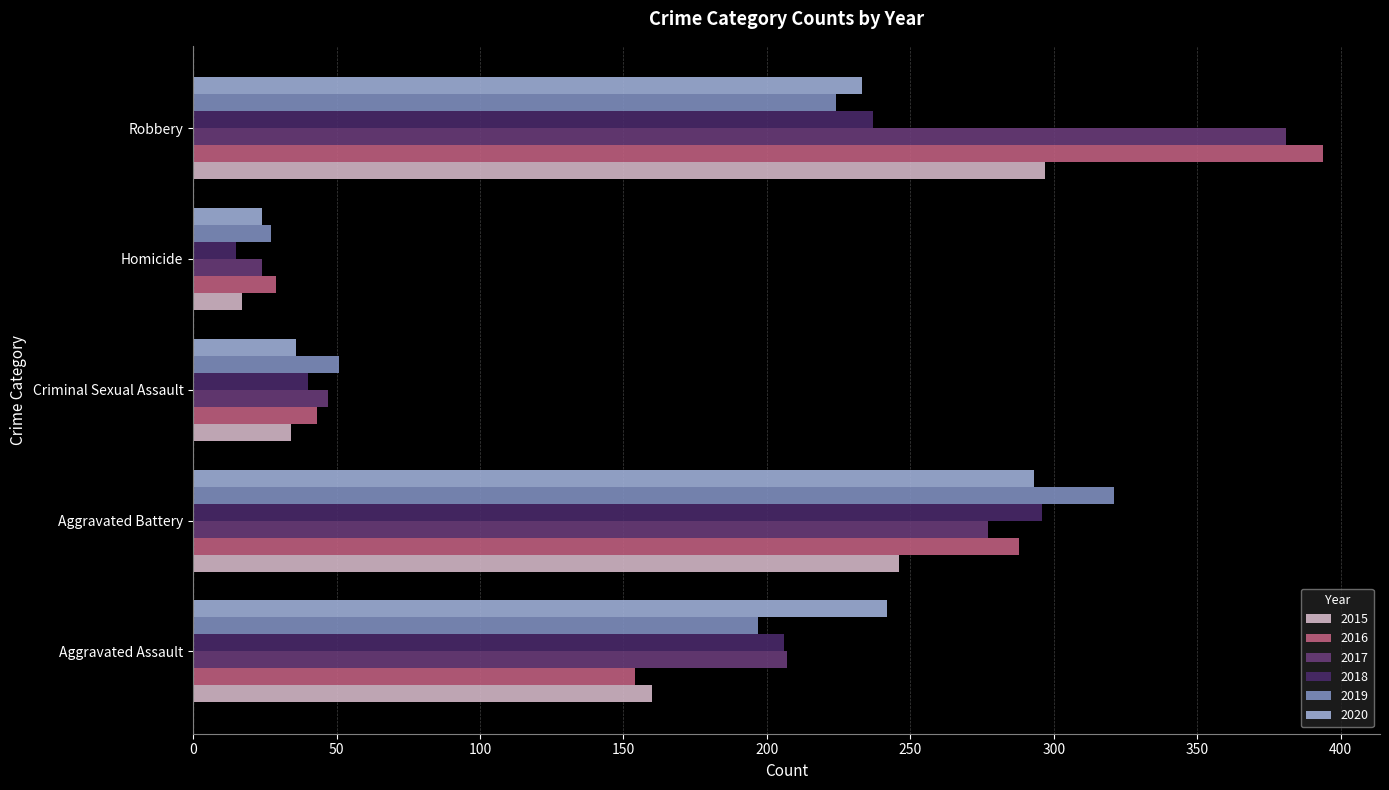

True or false: 2017 has a value of 277 at Aggravated Battery.

True